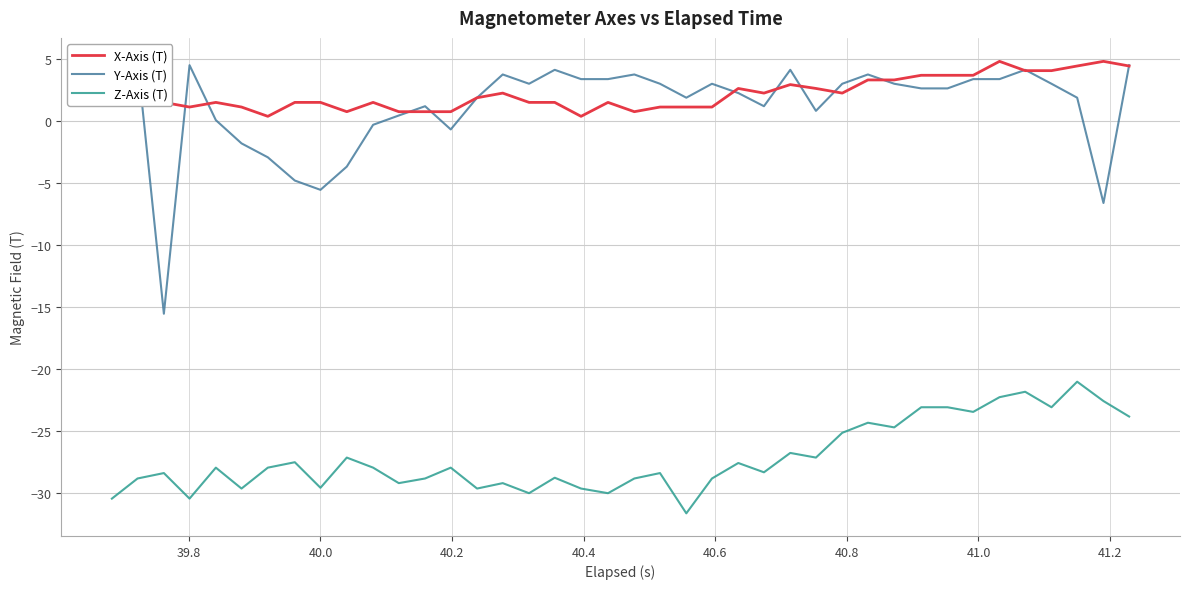

True or false: Z-Axis (T) and X-Axis (T) cross at least once.

False